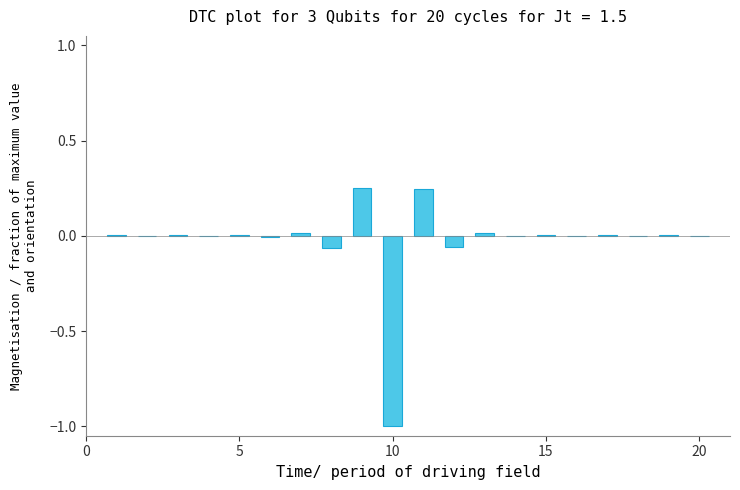

What is the sum of all values?

-0.6